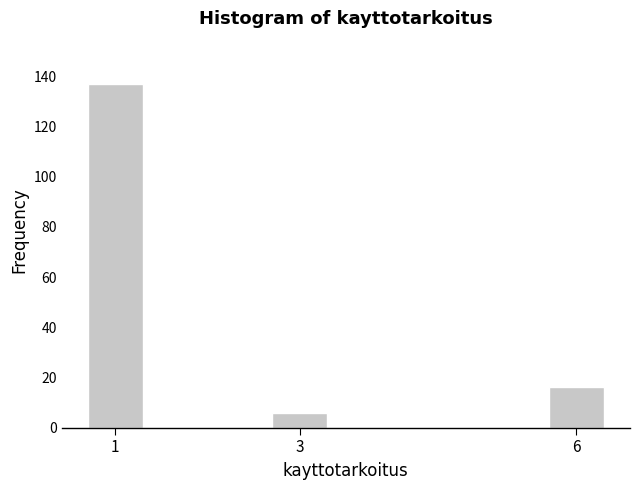

Reading left to right, list all the values displayed in this chart.

137	6	16